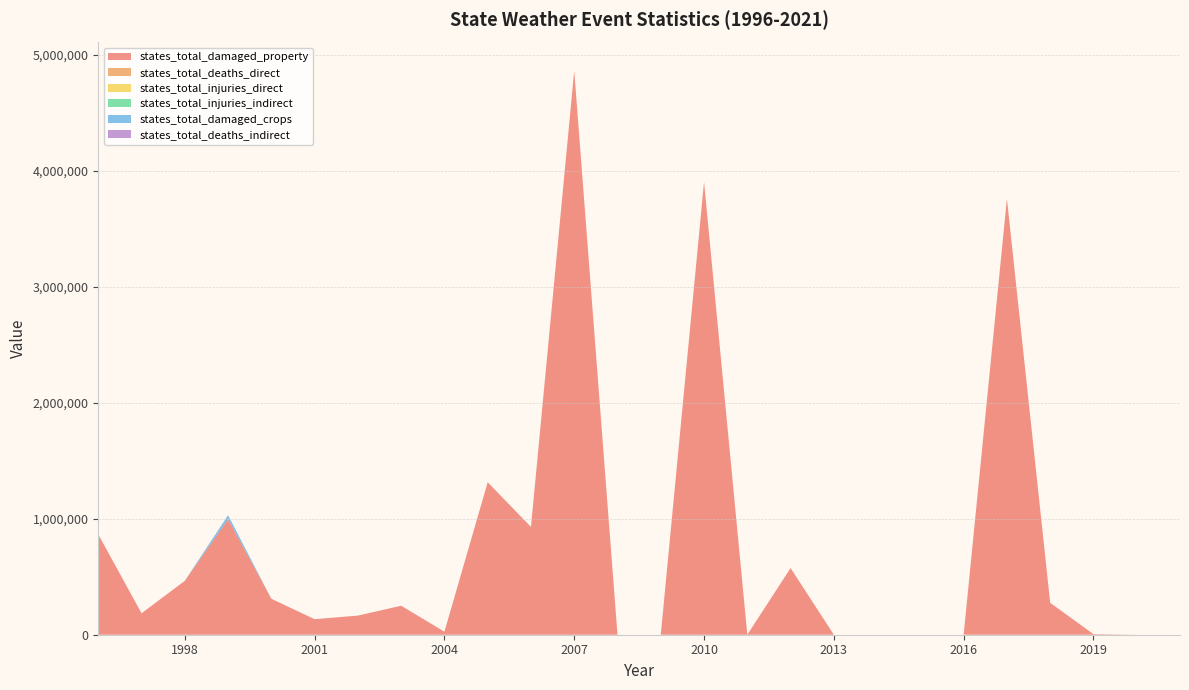

Reading right to left, extract all data points from this chart.

states_total_damaged_property: 0	0	5000	275000	3761000	0	0	0	0	575000	0	3906000	0	0	4865000	930000	1315000	26000	250000	165000	134000	310000	996000	465000	185000	865000
states_total_deaths_direct: 0	0	0	0	0	0	0	0	0	2	0	0	0	0	0	0	0	0	0	0	0	0	1	0	0	0
states_total_injuries_direct: 0	0	0	0	0	0	0	0	0	0	0	0	0	0	0	1	0	0	0	0	1	0	0	0	0	1
states_total_injuries_indirect: 0	0	0	0	0	0	0	0	0	0	0	1	0	0	0	0	0	0	0	0	0	0	0	0	0	0
states_total_damaged_crops: 0	0	0	0	0	0	0	0	0	0	0	0	0	0	0	0	0	0	0	0	0	0	35000	0	0	0
states_total_deaths_indirect: 0	0	0	0	0	0	0	0	0	0	0	0	0	0	0	0	0	0	0	0	0	0	0	0	0	0